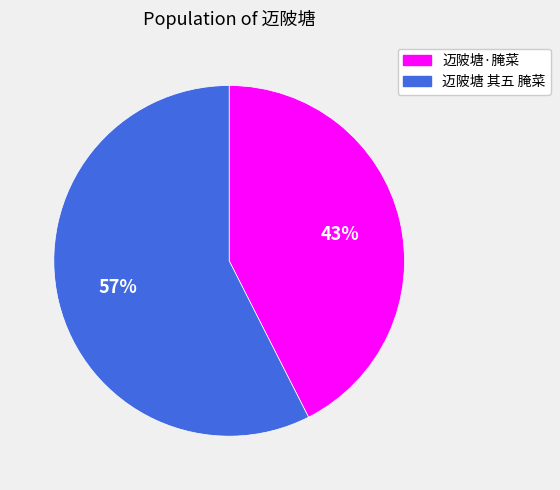

How many slices are in this pie chart?

2